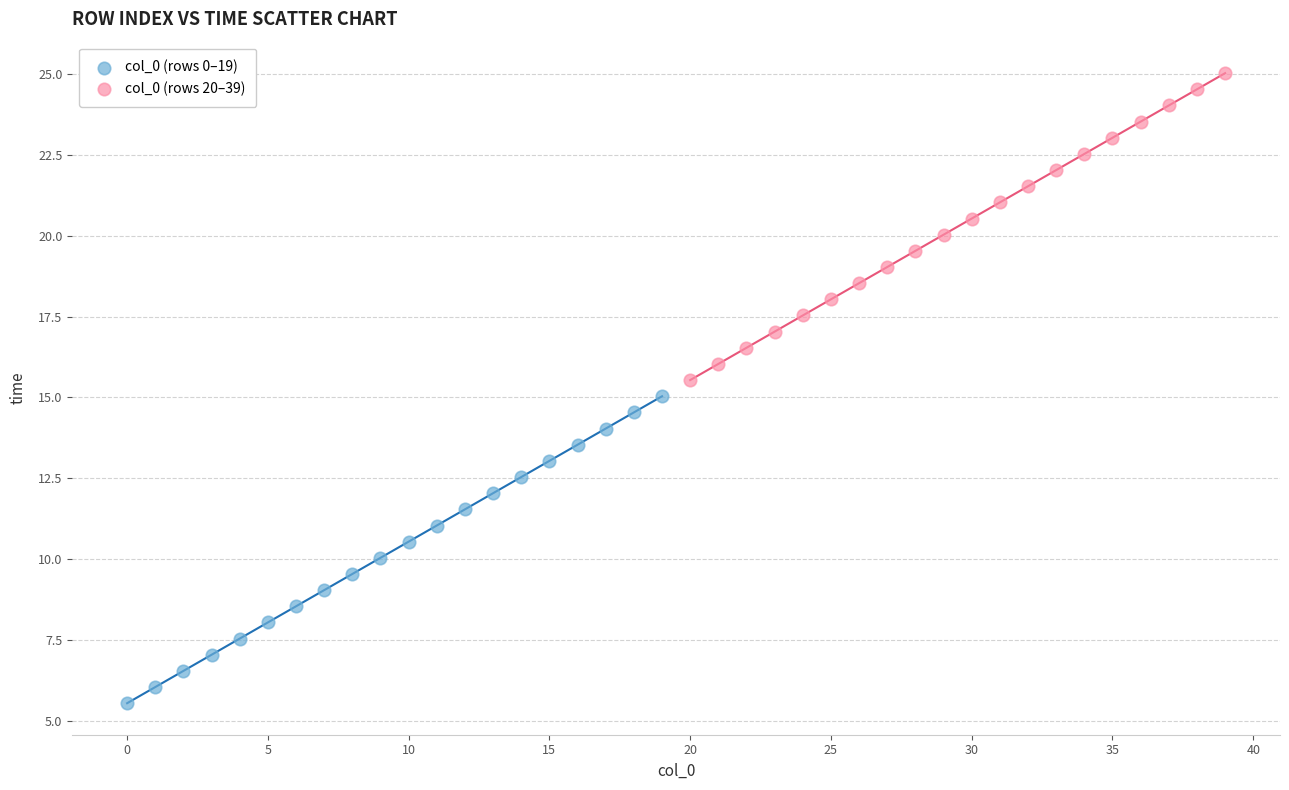

Which series reaches the maximum Y coordinate?

col_0 (rows 20–39)